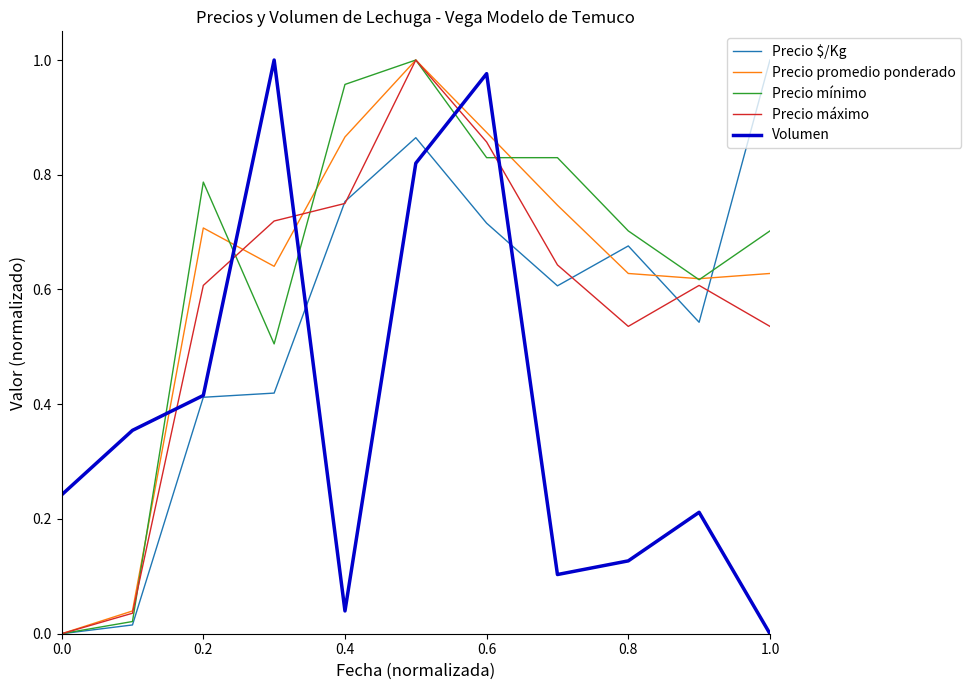

Does the chart display data point markers on the line(s)?

No